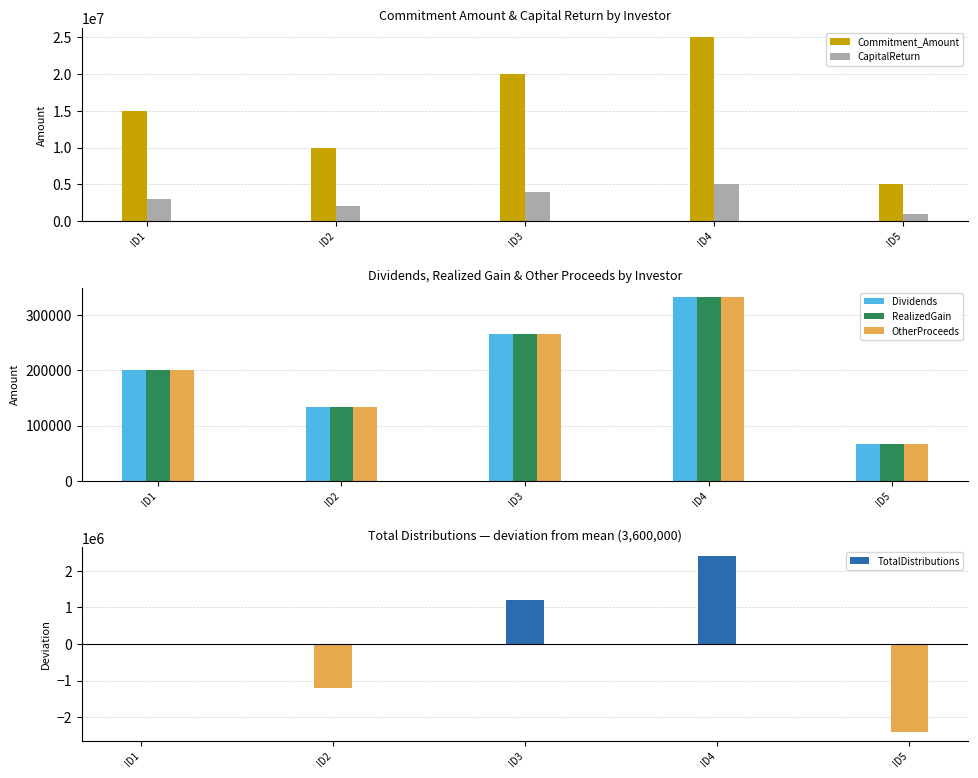

Are the bars horizontal?

No